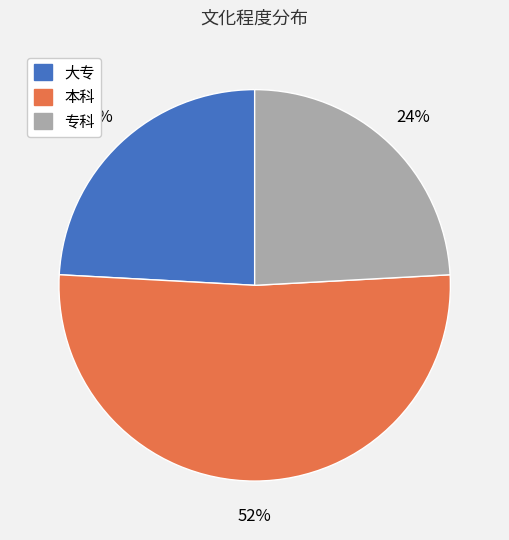

Count the number of slices in the pie.

3